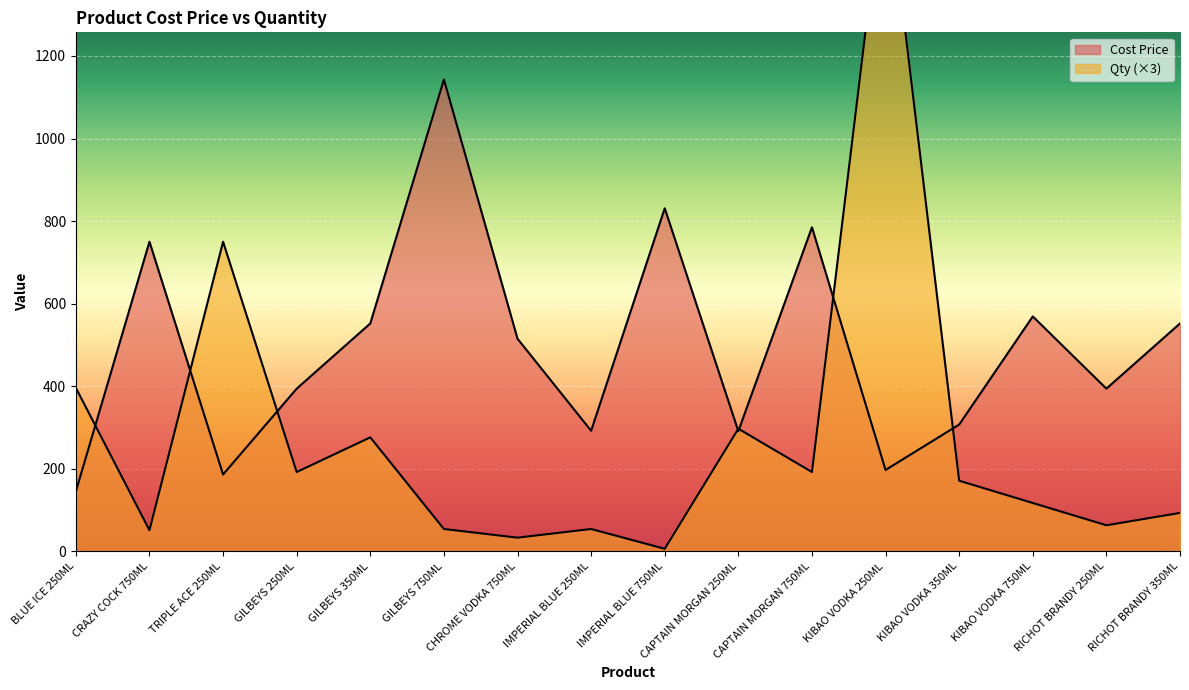

What are all the series names shown in the legend?

Cost Price, Qty